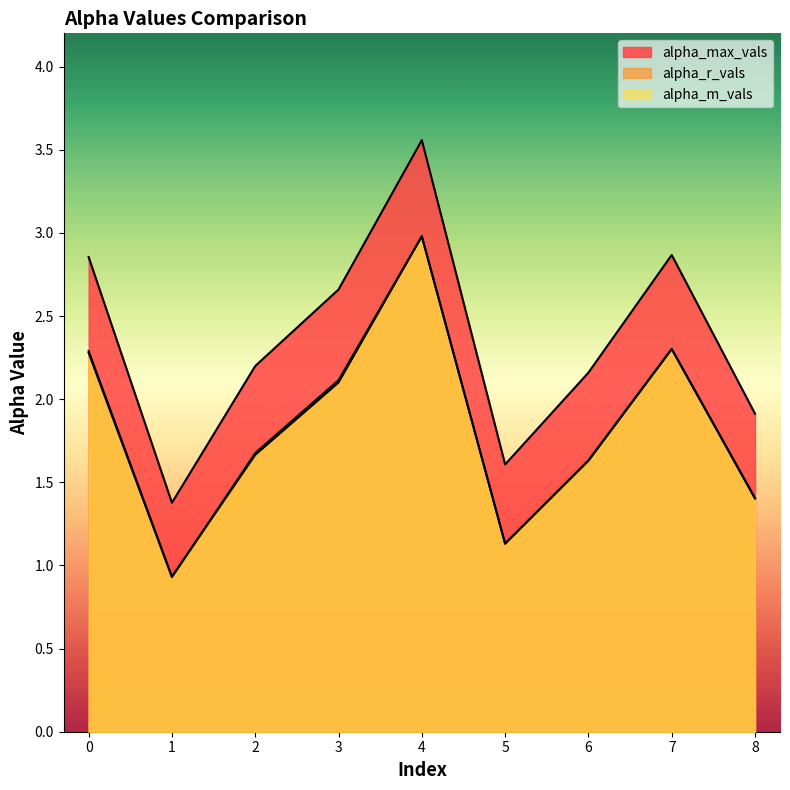

At which category does alpha_max_vals reach its first local valley?

1